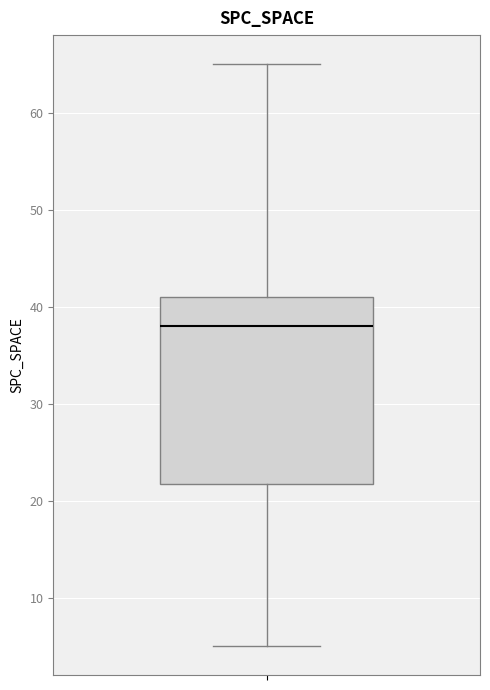

Where does the median line of the box sit on the y-axis? The values are not printed on the chart, so give them approximately, as read against the axis.

38